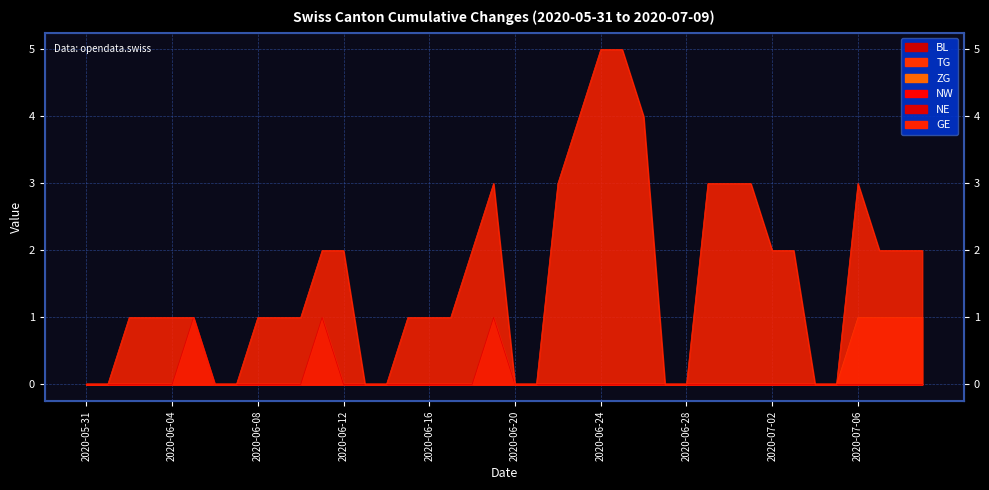

What is the difference between the highest and lowest values at 2020-07-01?

3